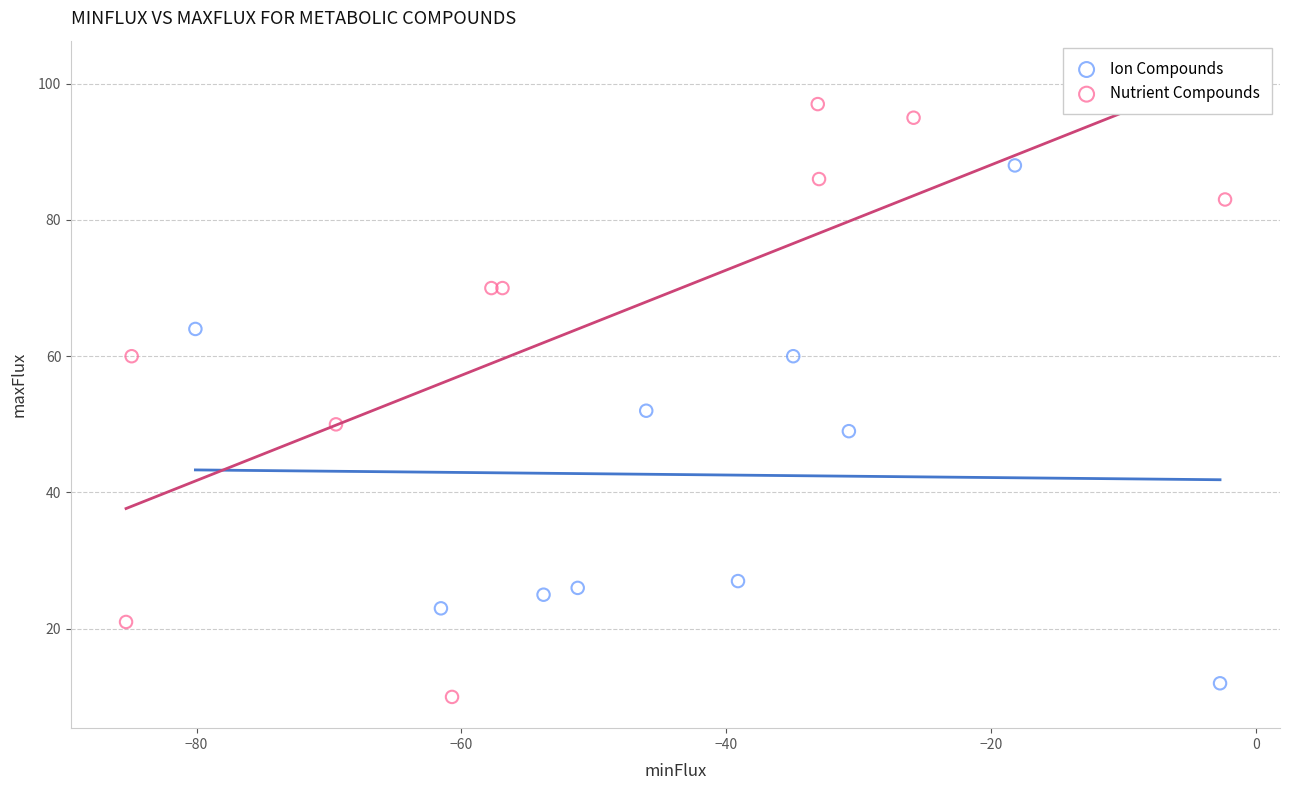

What are all the series names shown in the legend?

Ion Compounds, Nutrient Compounds